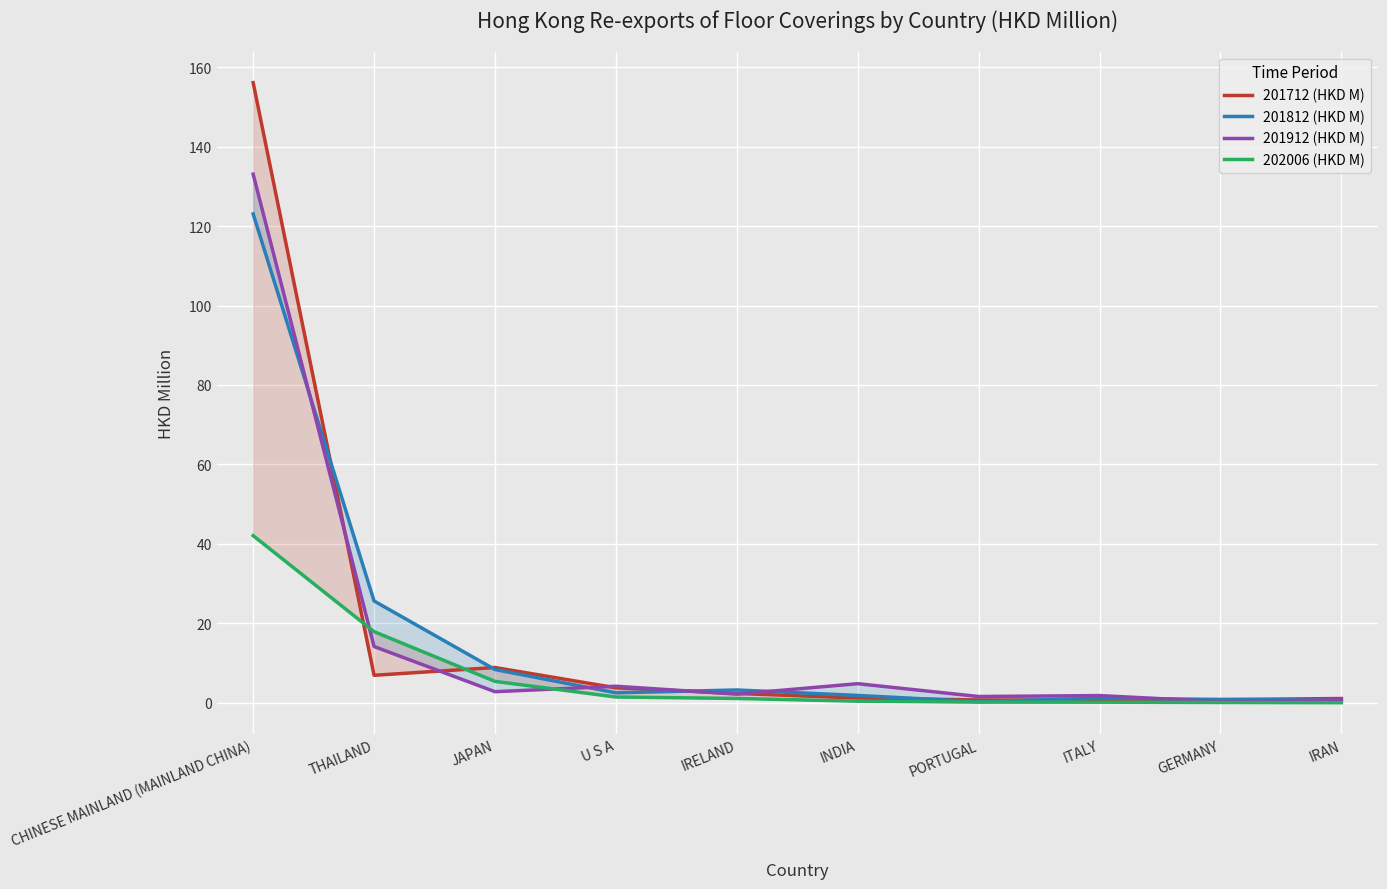

Between GERMANY and THAILAND, which is larger?

THAILAND